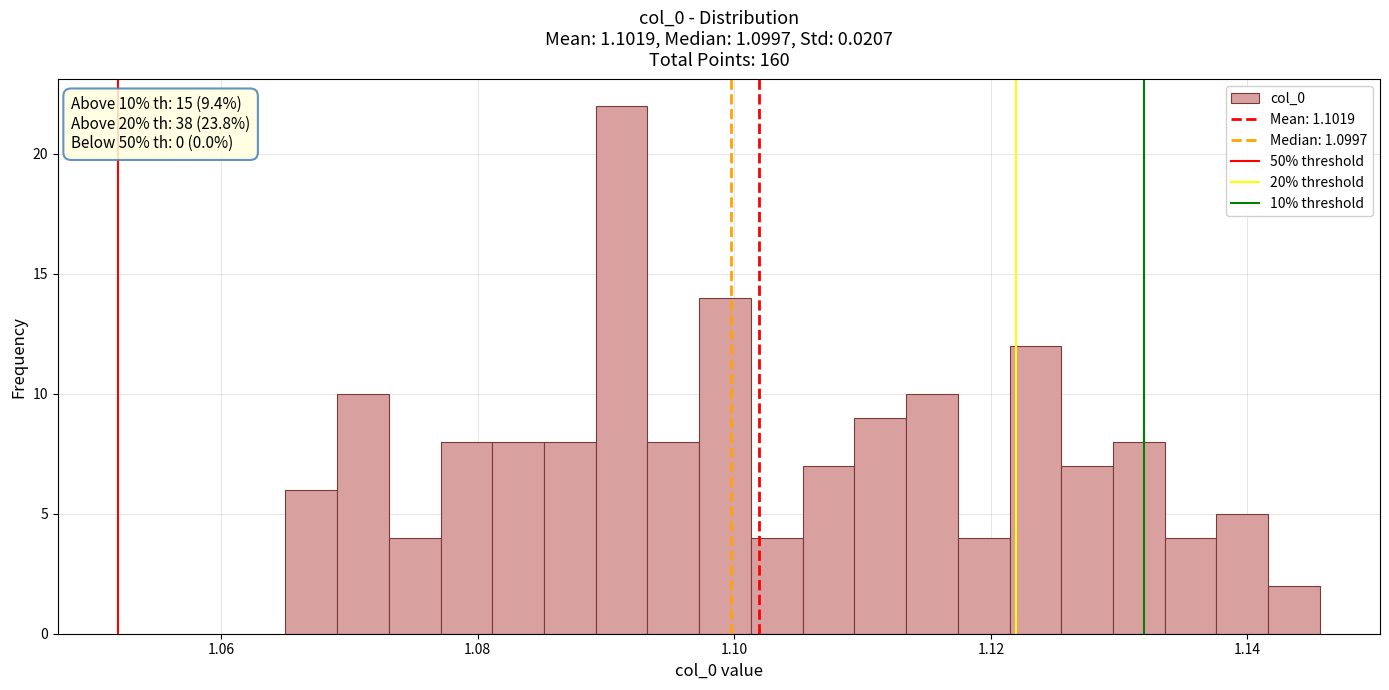

Read against the x-axis, roughly where is the centre of the tallest bar?

1.092